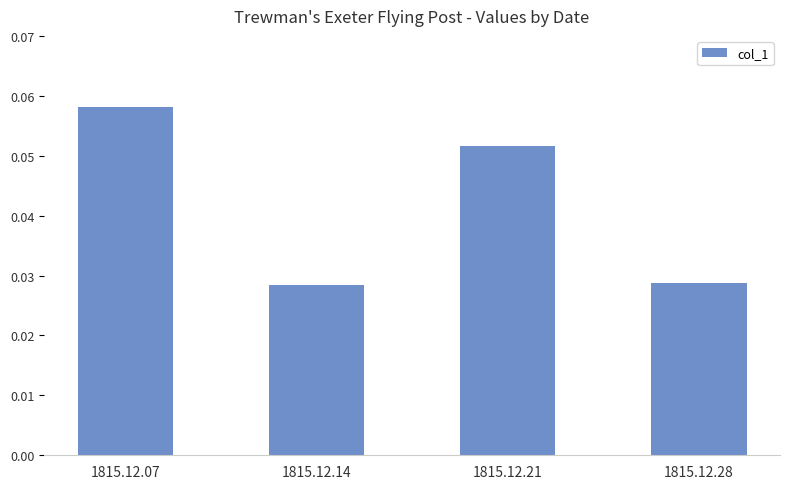

Which category has the highest value across all series?

1815.12.07